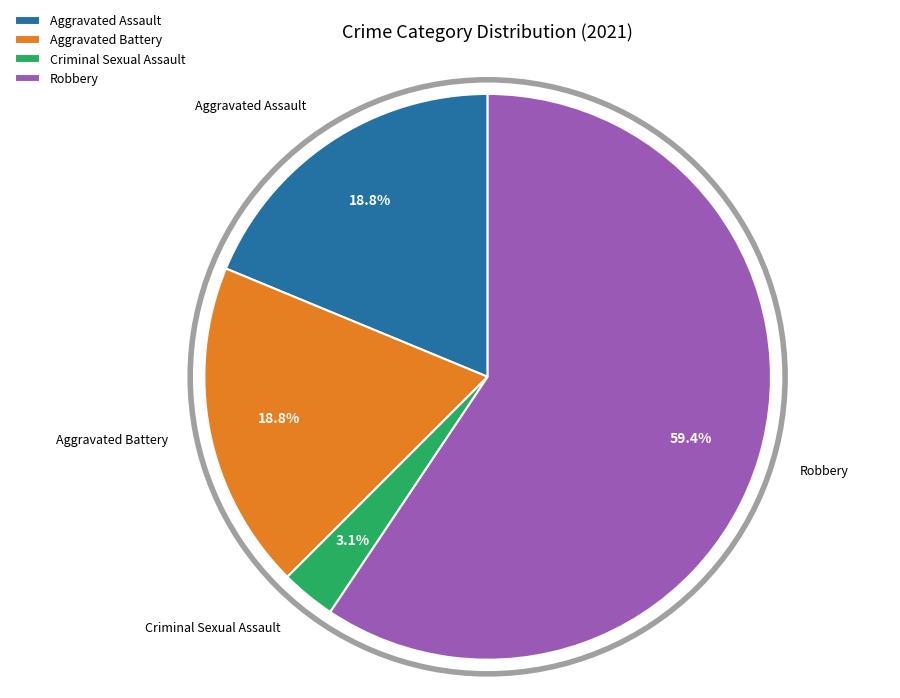

Which slice is the largest?

Robbery